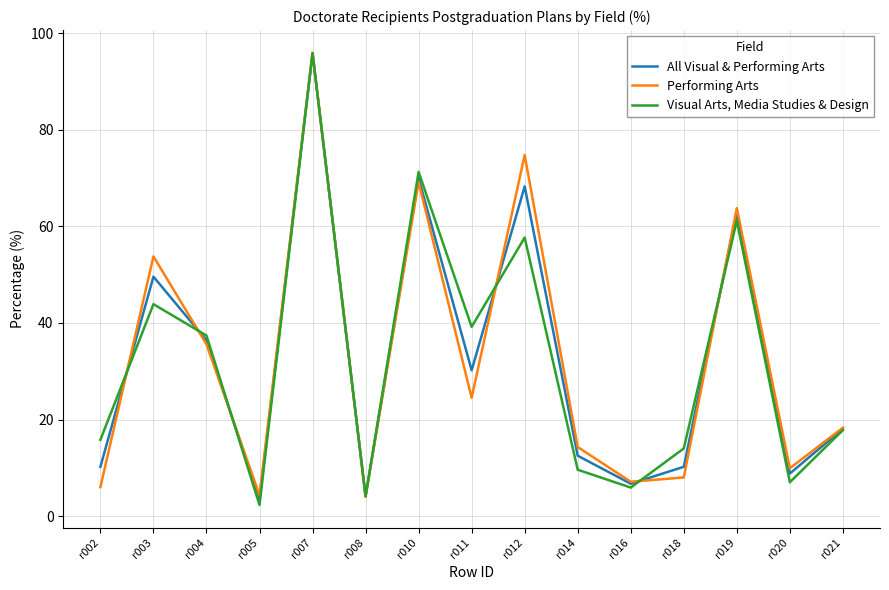

Rank the series by their average value, from highest to lowest.

Performing Arts, All Visual & Performing Arts, Visual Arts, Media Studies & Design